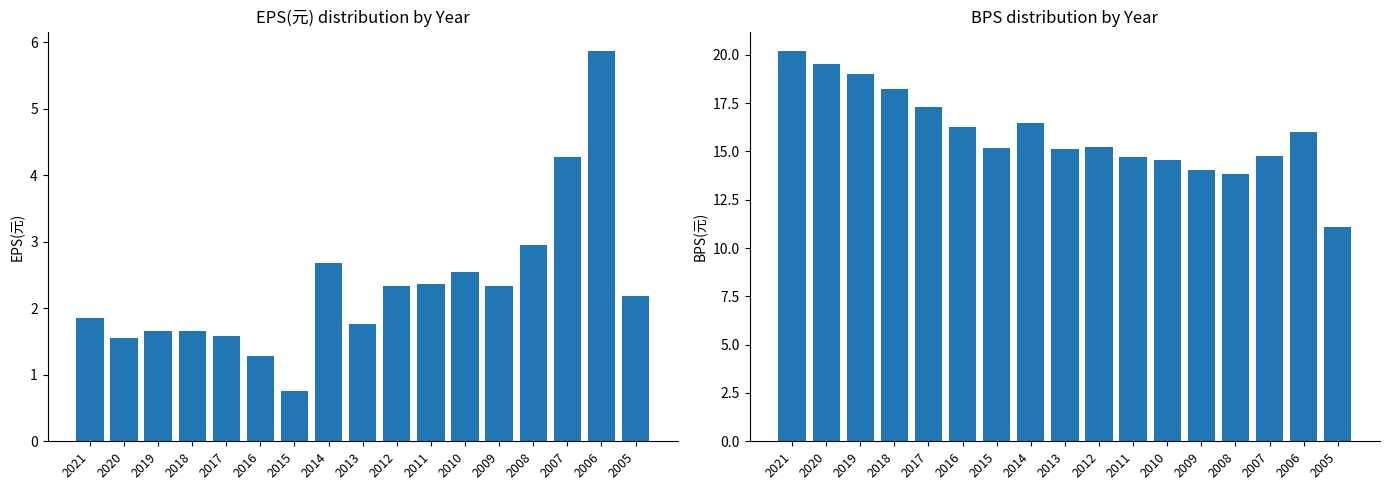

The value of EPS(元) at 2005 is 1.2. True or false?

False